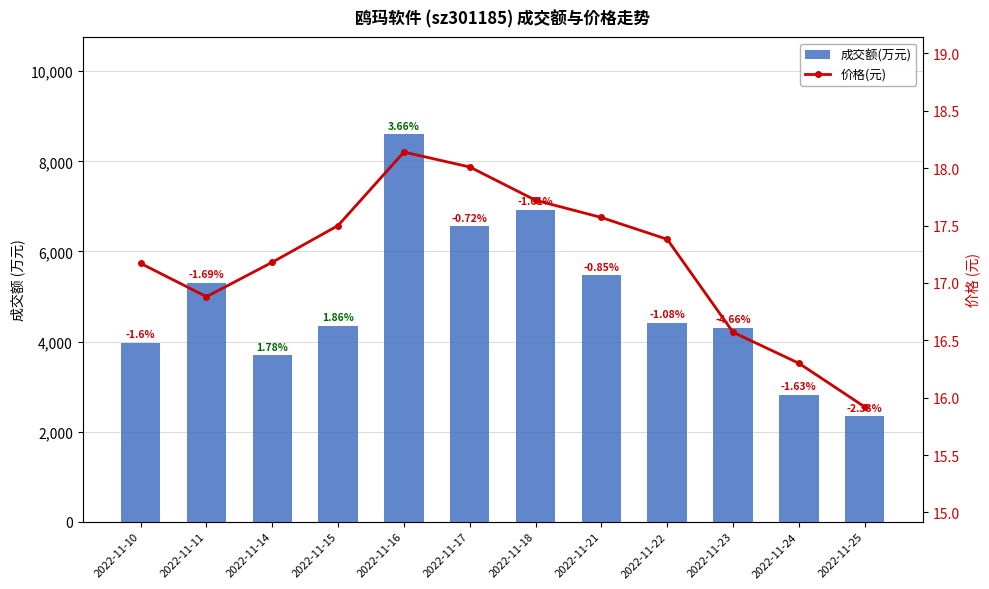

True or false: 价格(元) has a value of 17.5 at 2022-11-15.

True